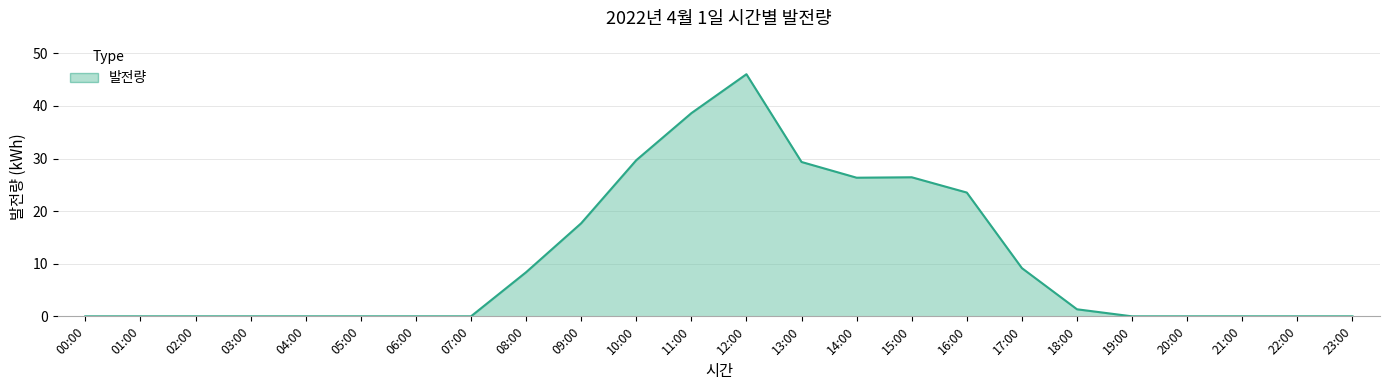

Which has a higher value, 08:00 or 19:00?

08:00